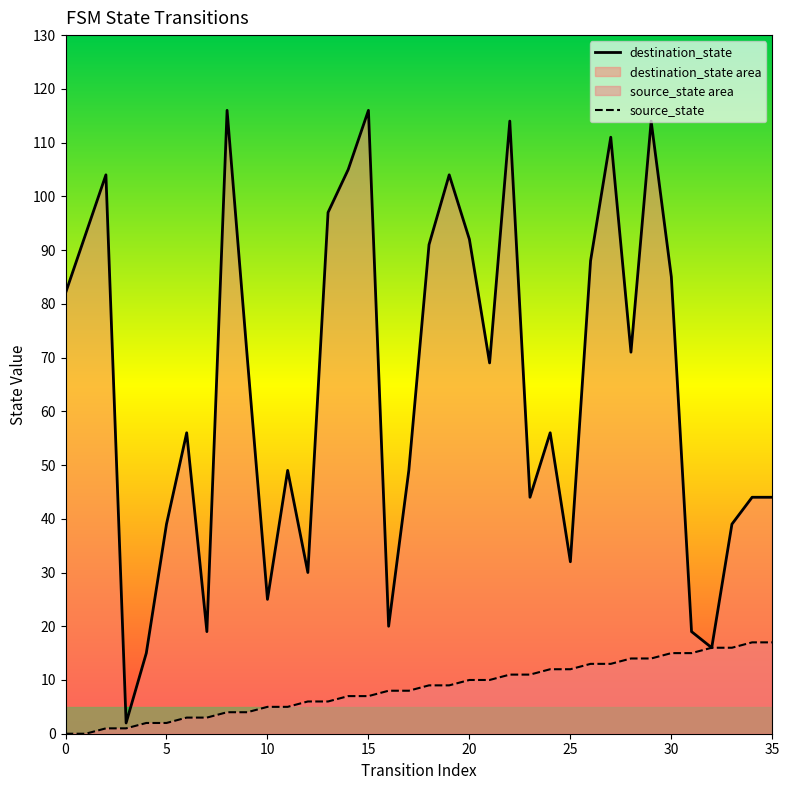

What is the maximum value for destination_state?

116